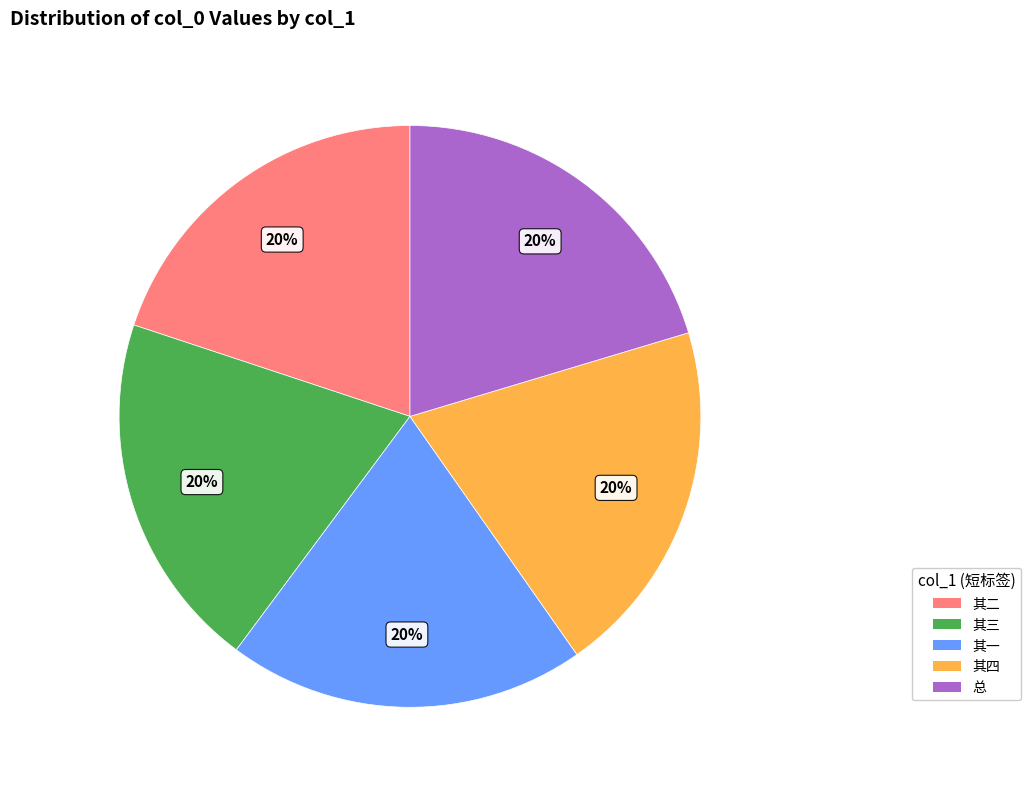

How many slices are in this pie chart?

5